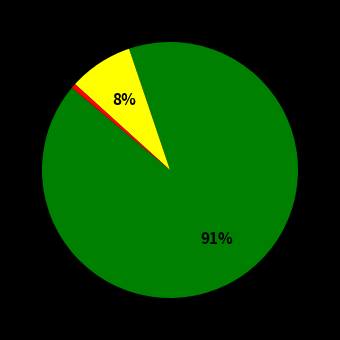

Does any single category account for the majority?

Yes